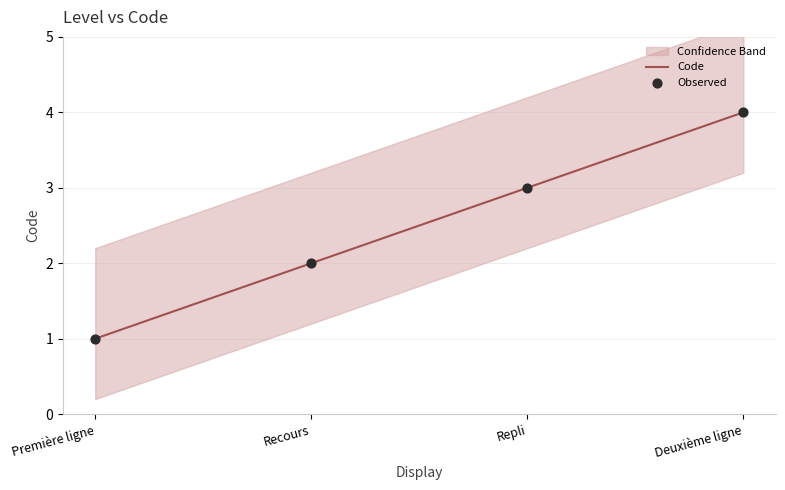

Which series has the largest total across all categories?

Code